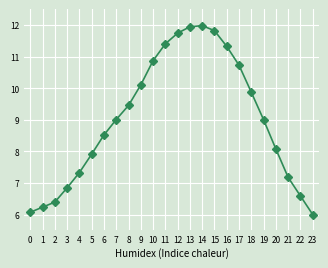

How many series are shown in this chart?

1